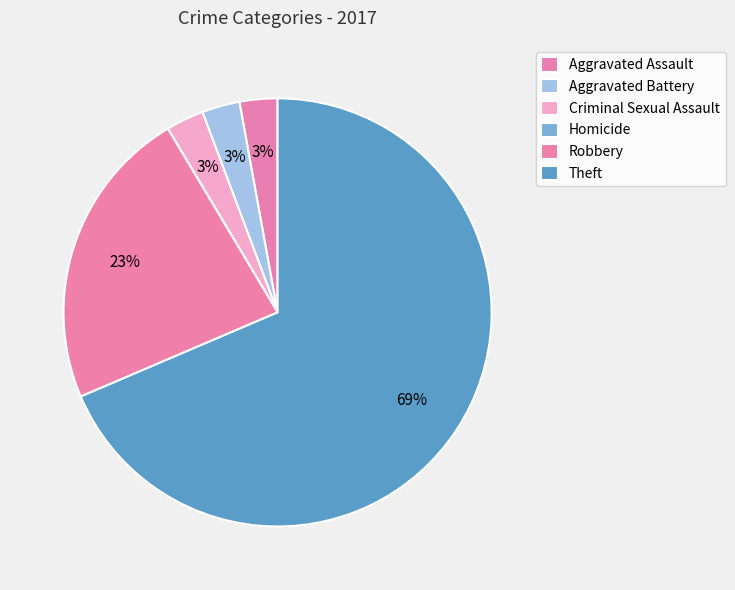

Approximately how many times larger is the value at Criminal Sexual Assault compared to Aggravated Battery?

1.0